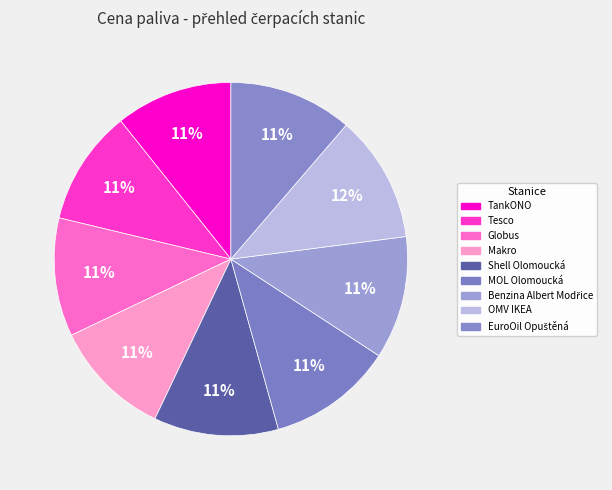

True or false: TankONO accounts for 11% of the total.

True